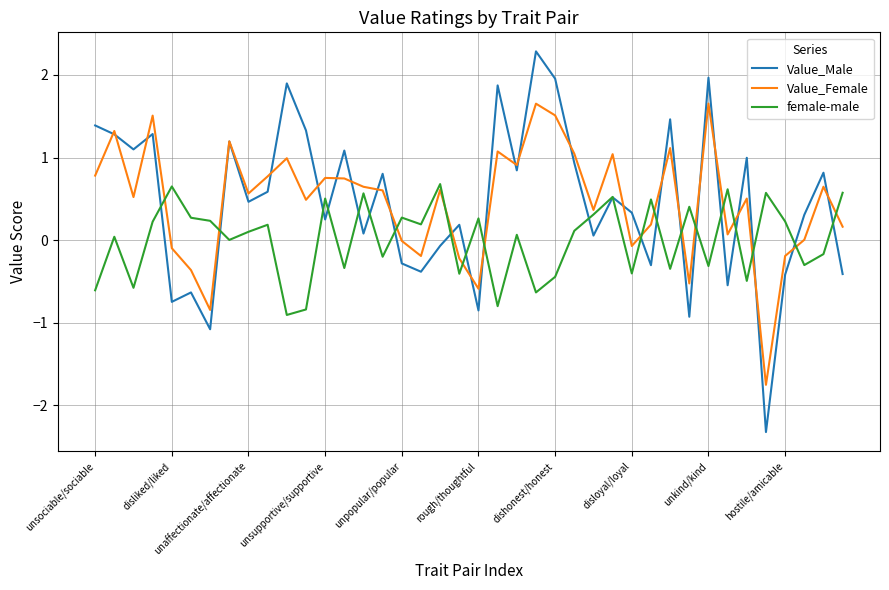

Rank the series by their maximum value, from highest to lowest.

Value_Male, Value_Female, female-male